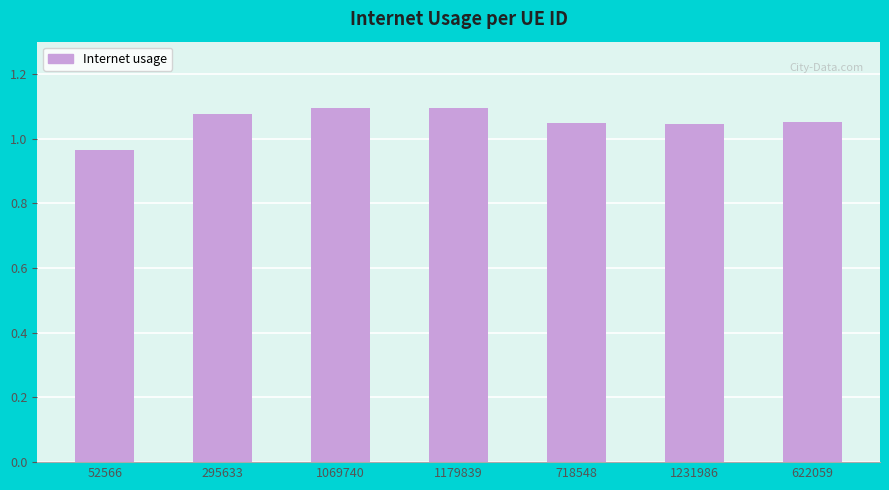

Are the bars grouped side by side (vs. stacked)?

No